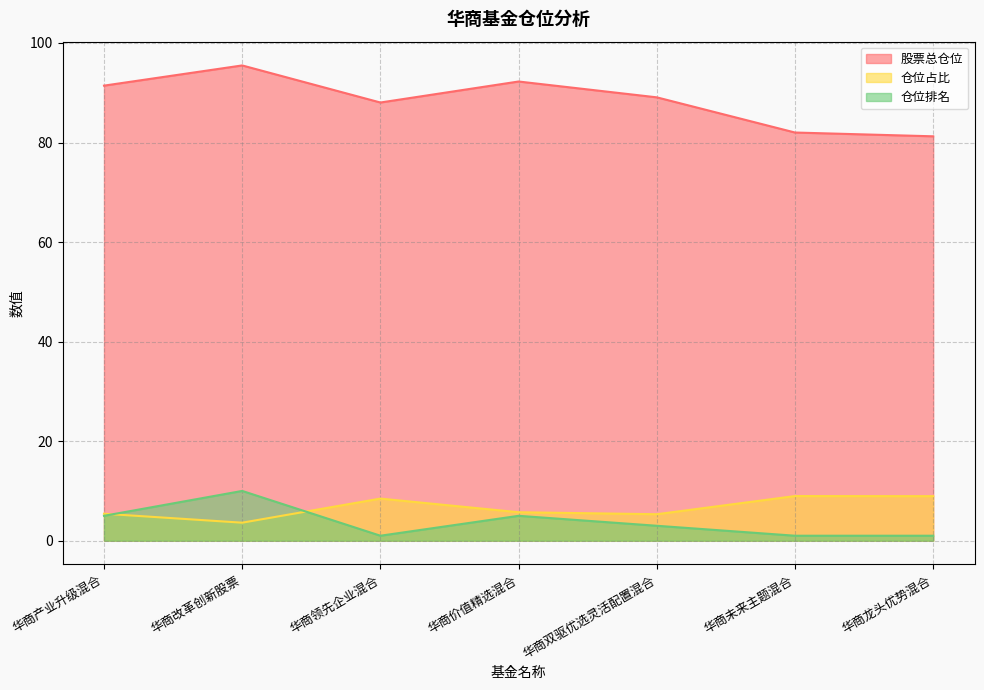

Which series has the largest total across all categories?

股票总仓位